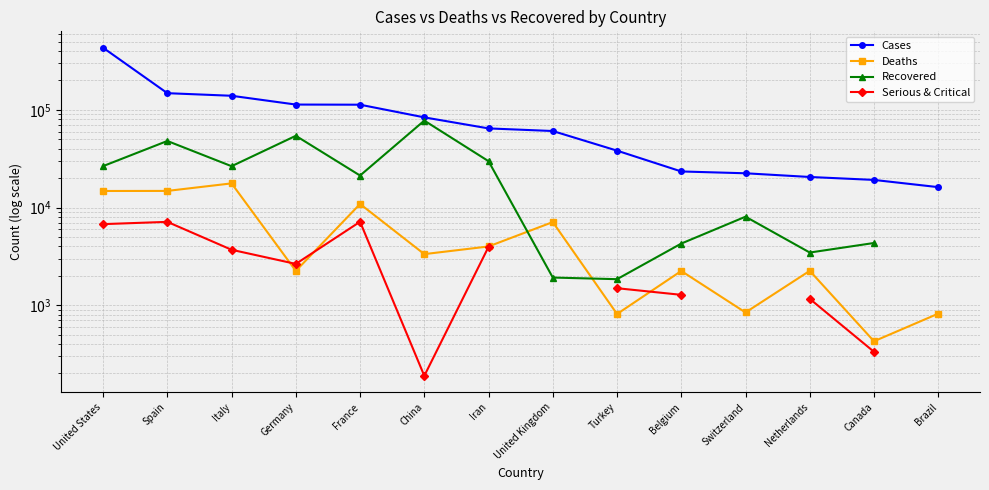

At which category is the sum across all series the highest?

United States